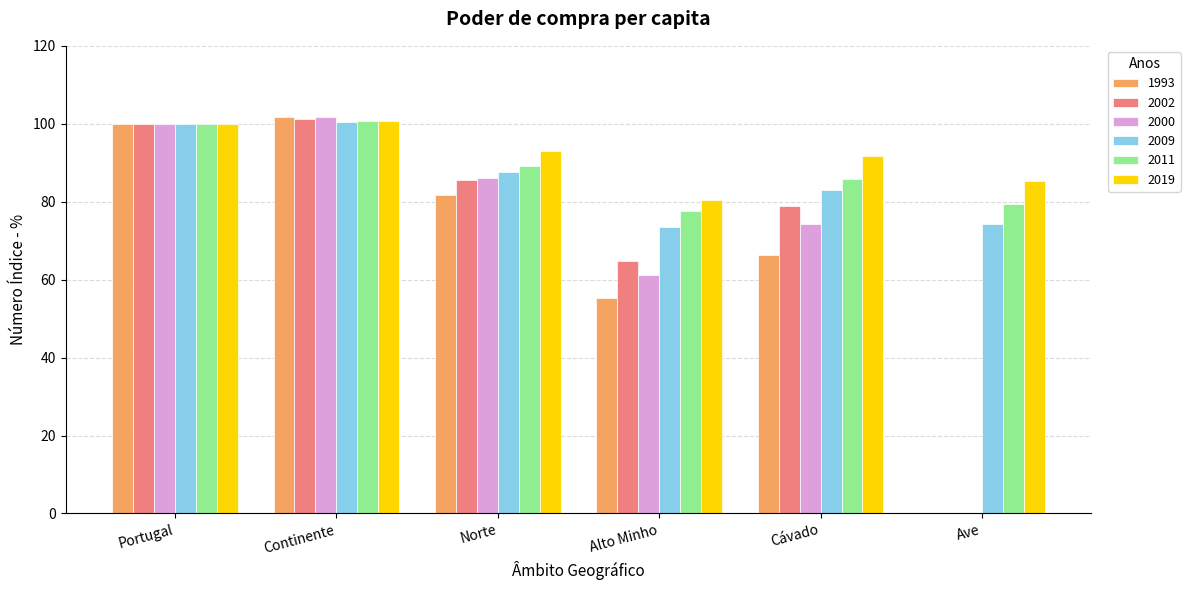

Between Continente and Cávado, which series saw the biggest shift?

1993